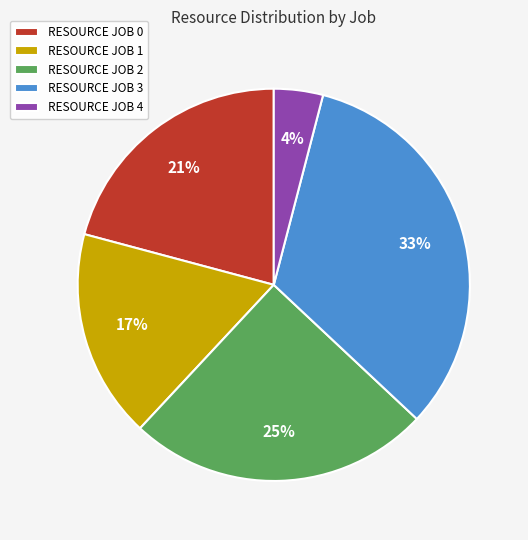

What percentage is the RESOURCE JOB 3 slice, to the nearest percent?

33%